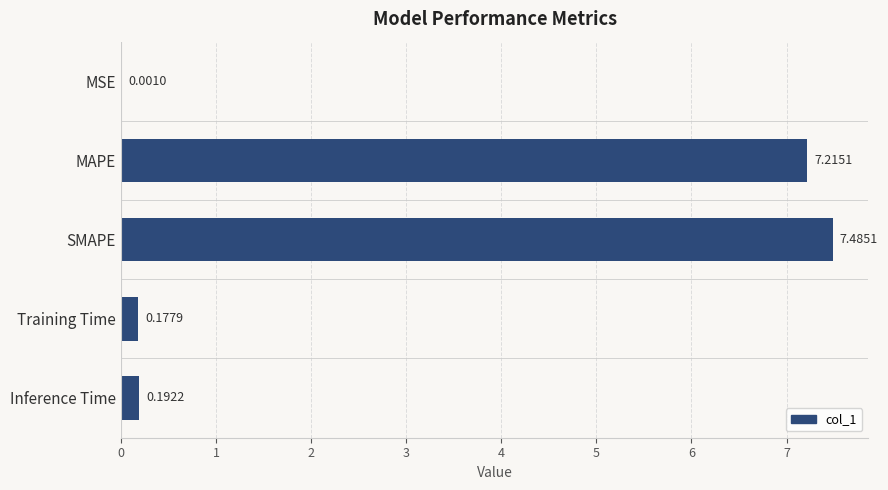

What is the change in value from MSE to SMAPE?

+7.5